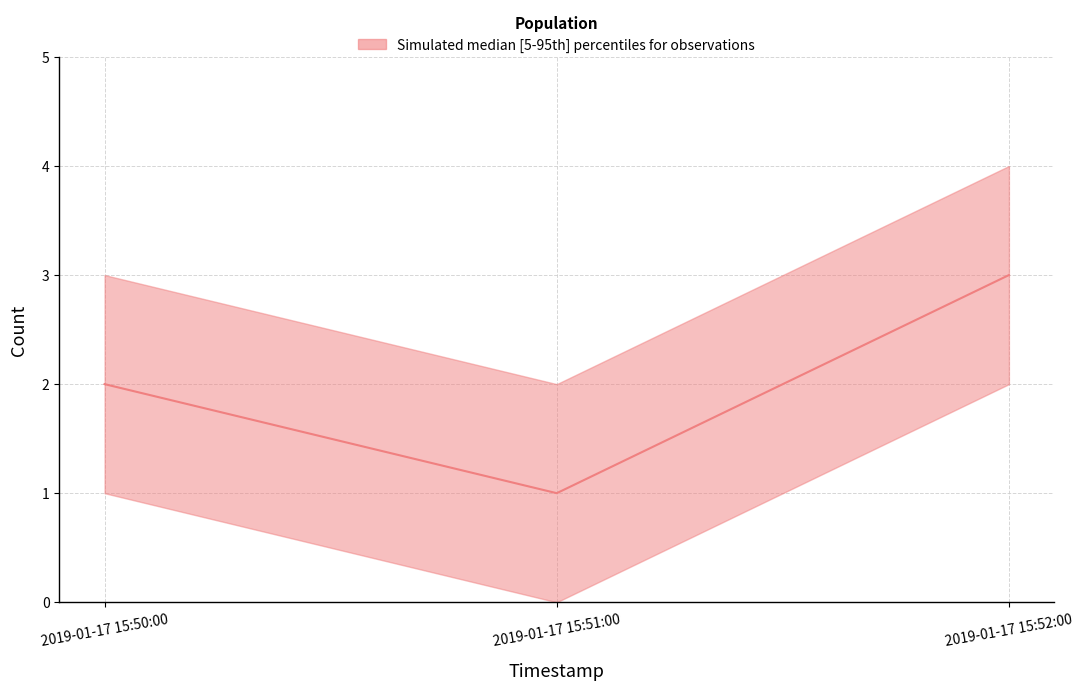

Count the value values in the range 1 to 3.

3